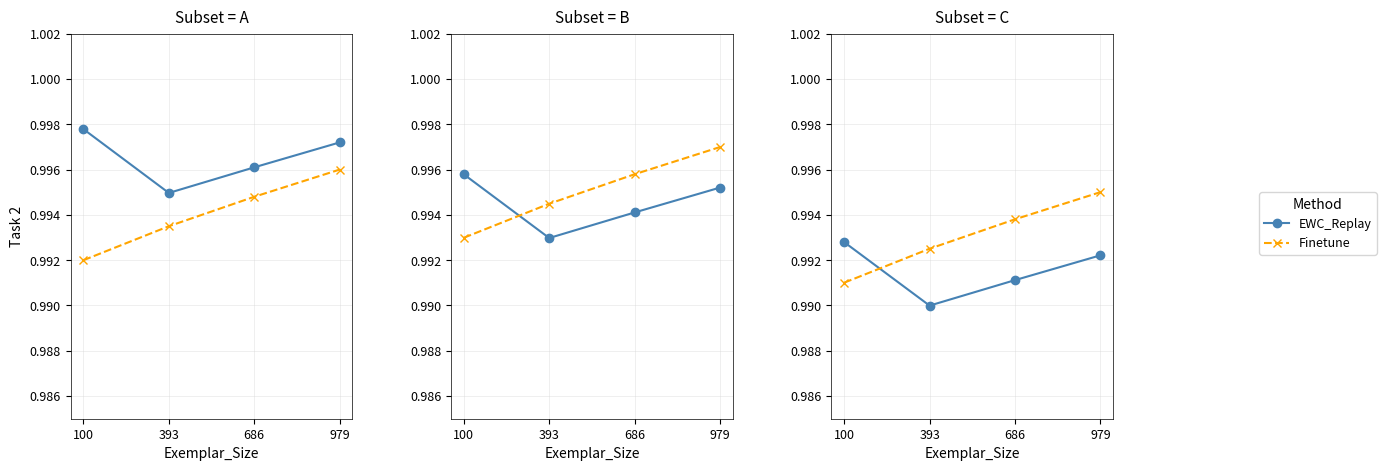

How many lines are shown in the chart?

2